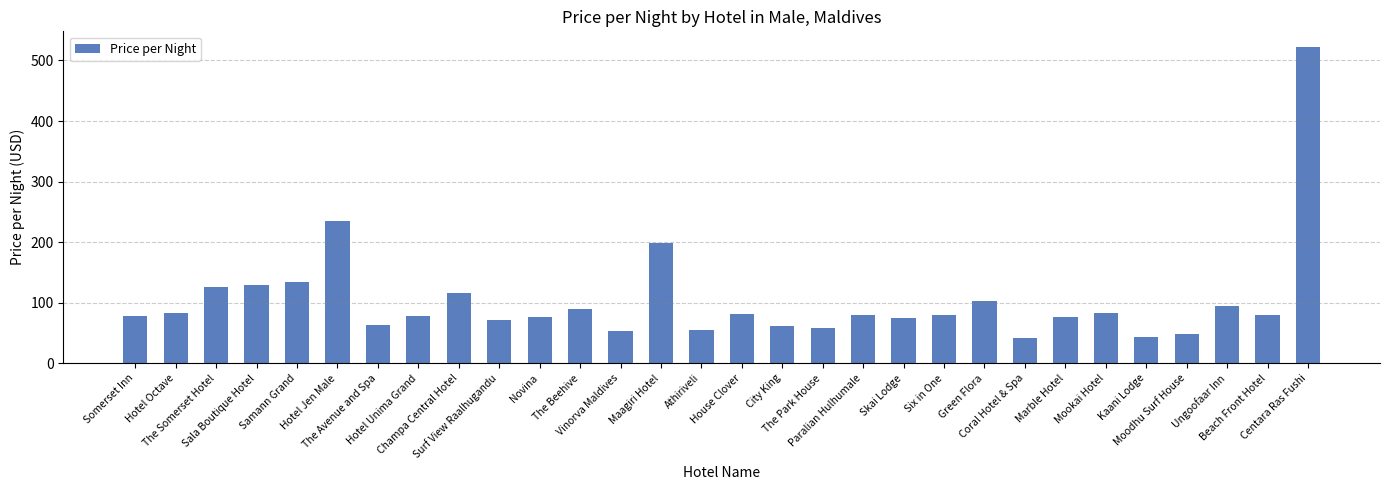

What is the change in value from Skai Lodge to Marble Hotel?

+1